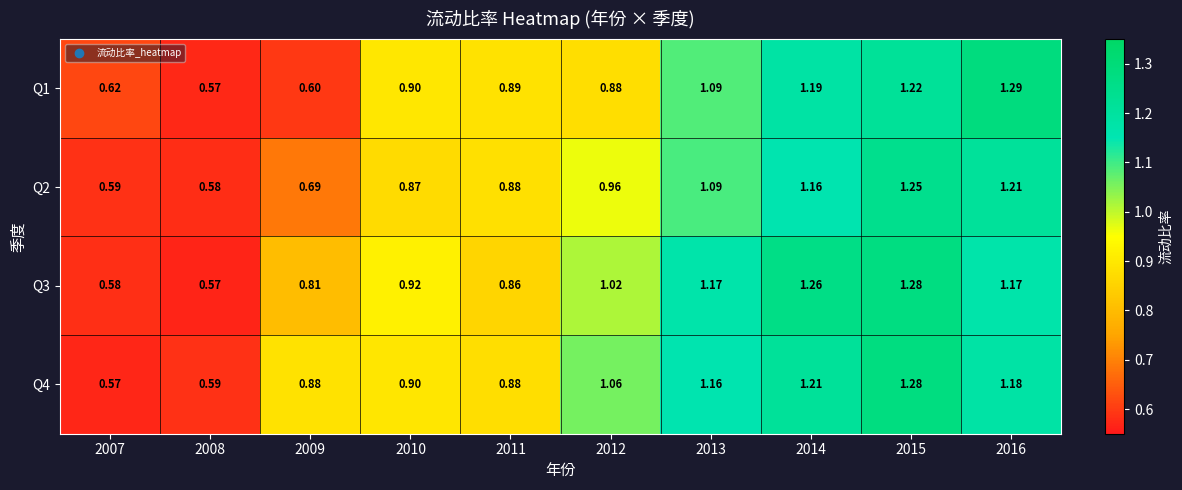

Is the value of Q4 at 2008 greater than the value of Q1 at 2016?

No